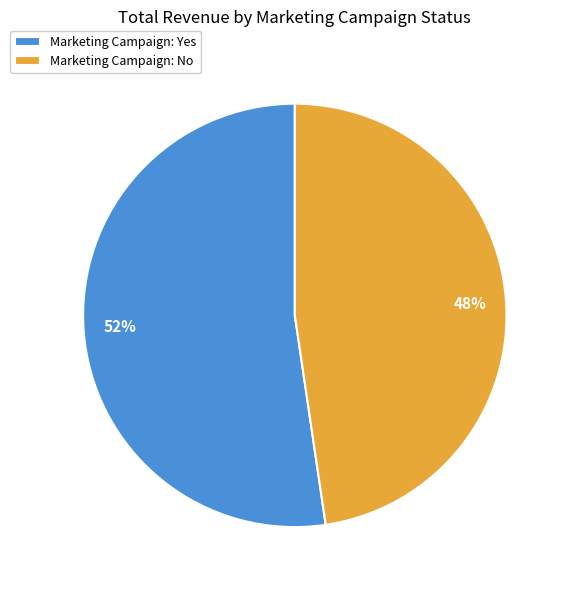

Count the number of slices in the pie.

2